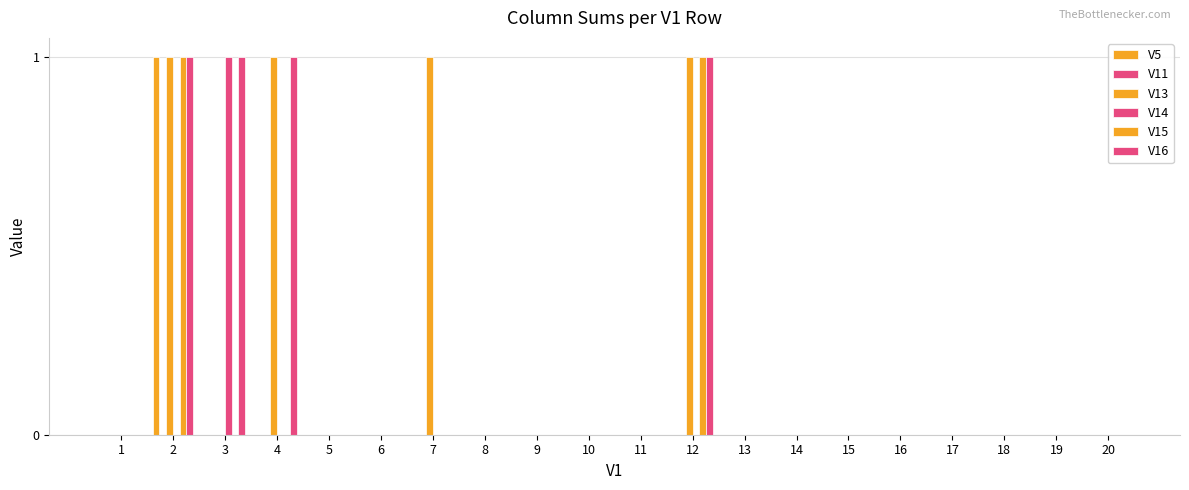

Reading left to right, list all the values displayed in this chart.

V5: 0	1	0	0	0	0	0	0	0	0	0	0	0	0	0	0	0	0	0	0
V11: 0	0	0	0	0	0	0	0	0	0	0	0	0	0	0	0	0	0	0	0
V13: 0	1	0	1	0	0	1	0	0	0	0	1	0	0	0	0	0	0	0	0
V14: 0	0	1	0	0	0	0	0	0	0	0	0	0	0	0	0	0	0	0	0
V15: 0	1	0	0	0	0	0	0	0	0	0	1	0	0	0	0	0	0	0	0
V16: 0	1	1	1	0	0	0	0	0	0	0	1	0	0	0	0	0	0	0	0